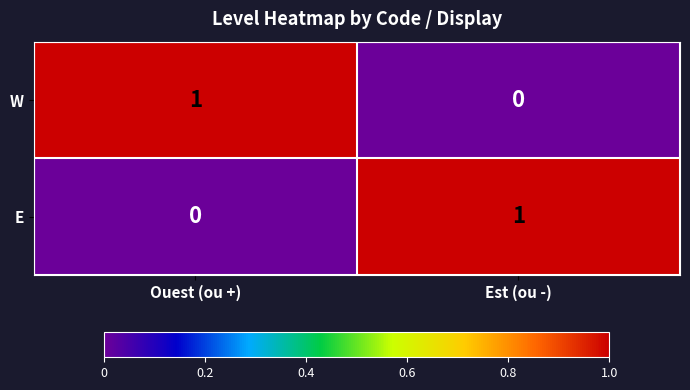

Rank the categories by W value from lowest to highest.

Est (ou -), Ouest (ou +)